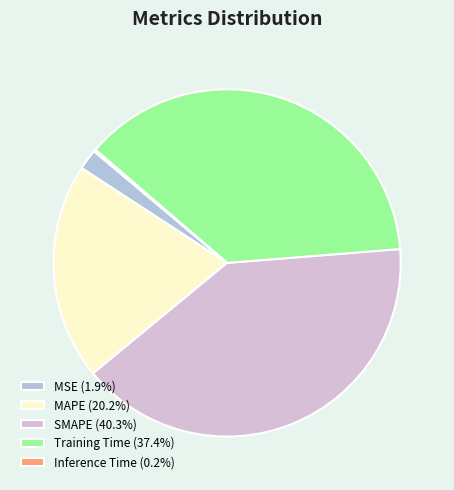

Combined, do SMAPE (40.3%) and MAPE (20.2%) account for over 50%?

Yes